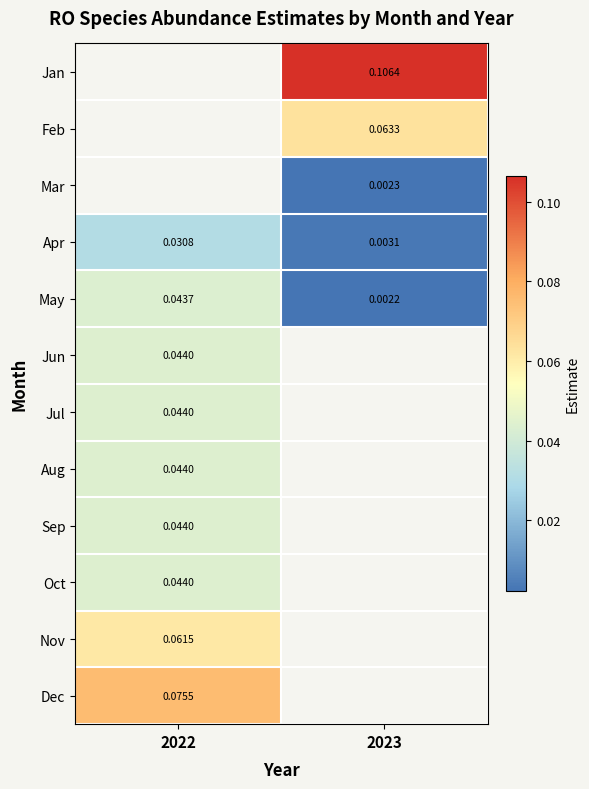

Is it true that Nov equals 0.1 at 2022?

True